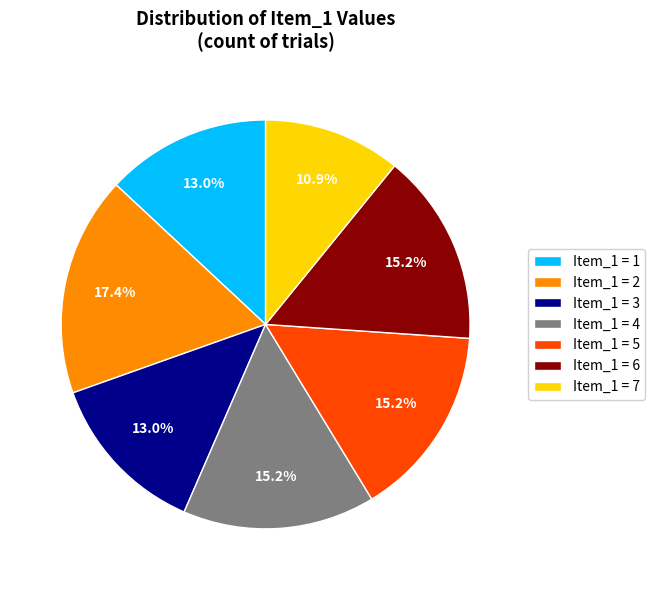

Does any single category account for the majority?

No